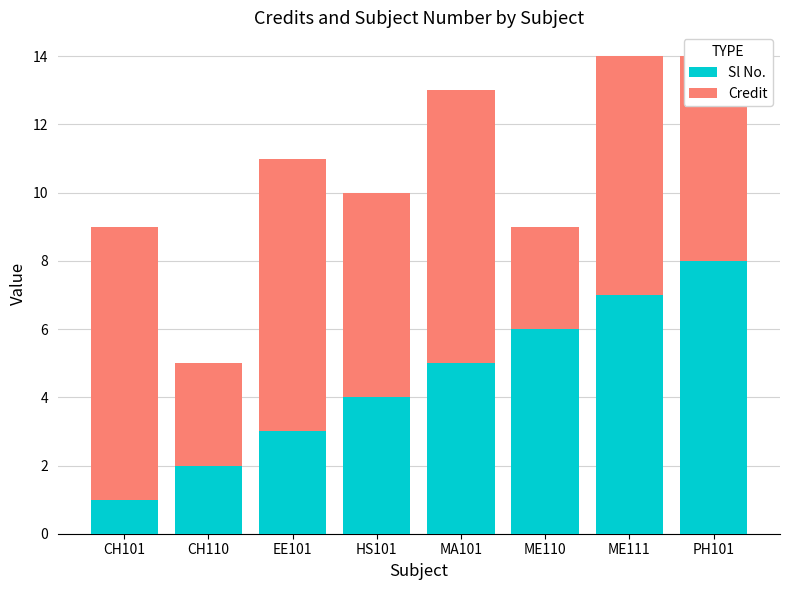

What is the sum of the Sl No. values at HS101 and ME110?

10